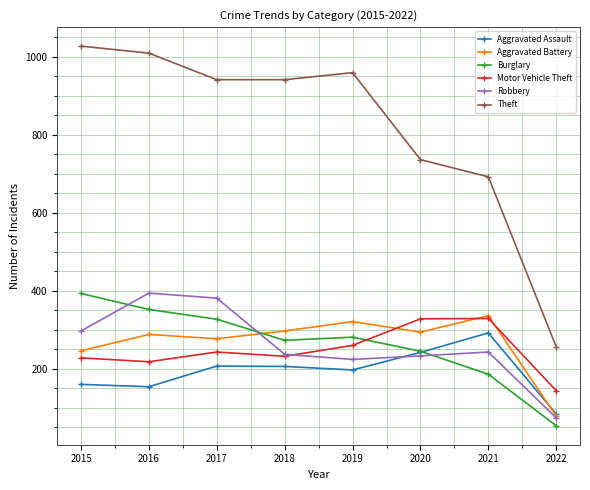

How many lines are shown in the chart?

6